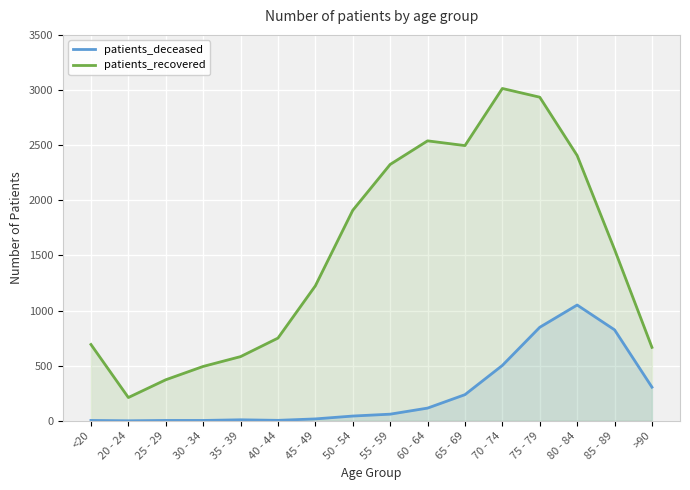

Where does the patients_recovered series first go above 1554?

50 - 54